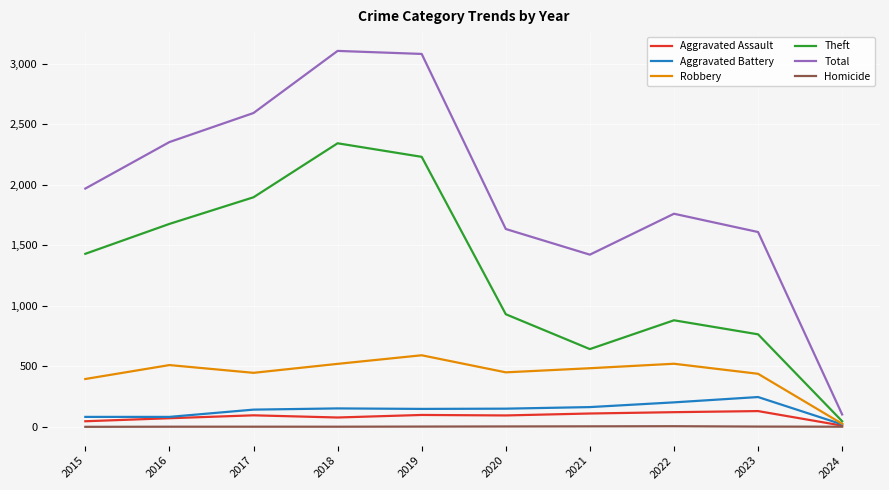

Is it true that Homicide equals 5 at 2022?

True